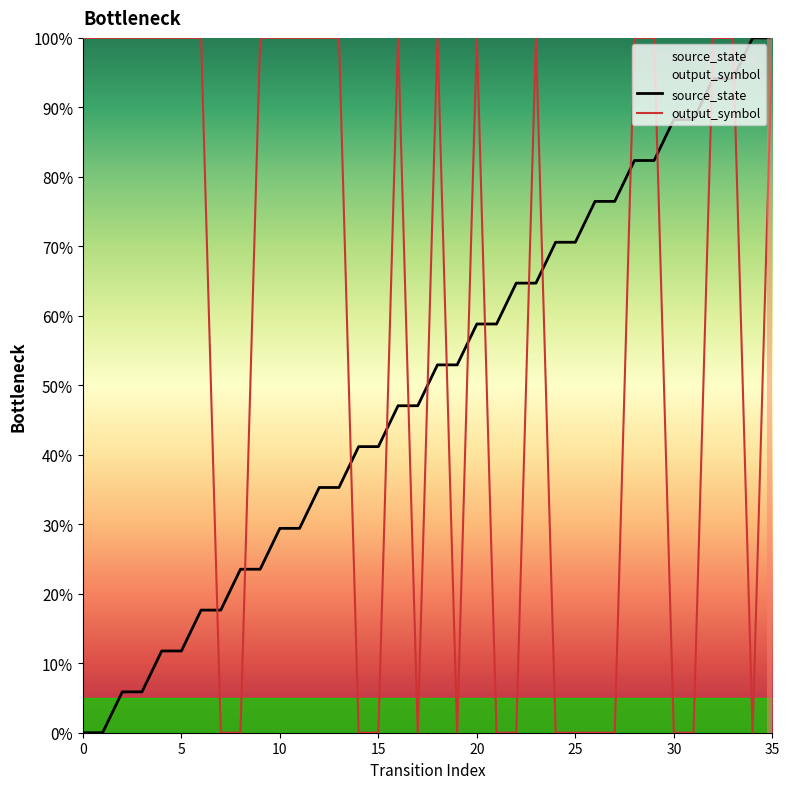

At which category is the sum across all series the highest?

35